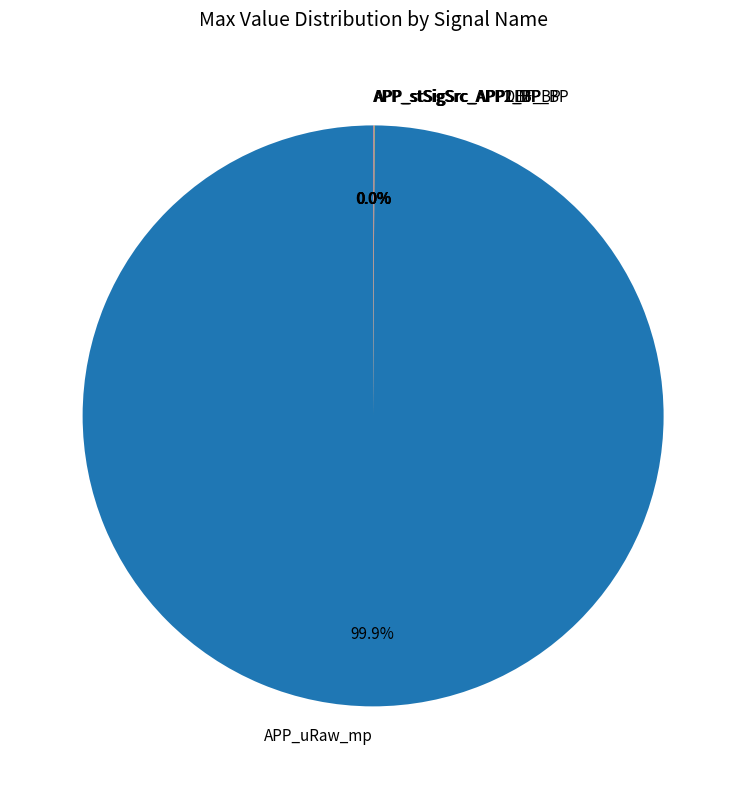

Which category has the biggest portion of the pie?

APP_uRaw_mp